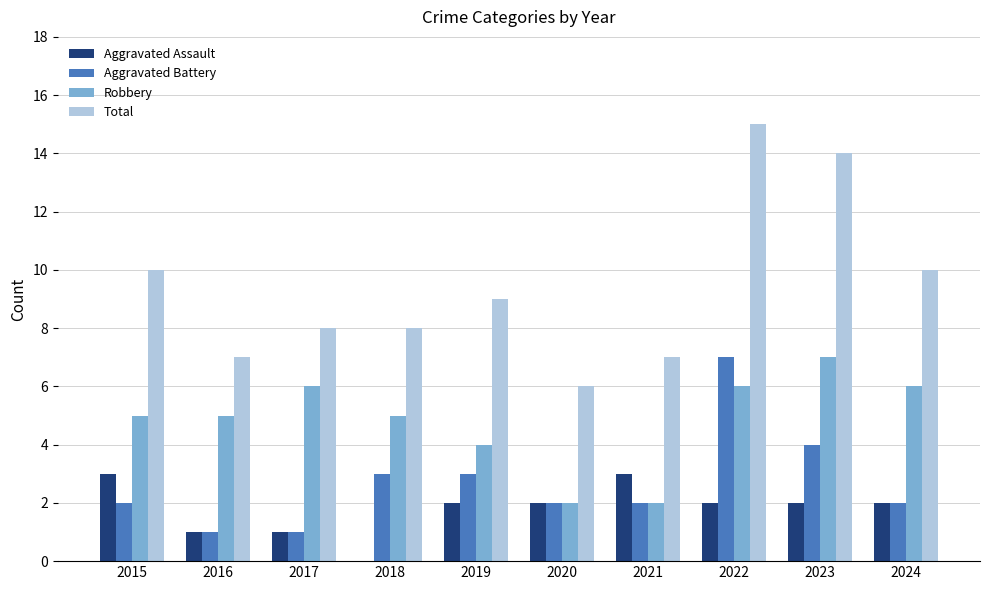

Reading left to right, what are all the values shown in this chart?

Aggravated Assault: 3	1	1	0	2	2	3	2	2	2
Aggravated Battery: 2	1	1	3	3	2	2	7	4	2
Robbery: 5	5	6	5	4	2	2	6	7	6
Total: 10	7	8	8	9	6	7	15	14	10